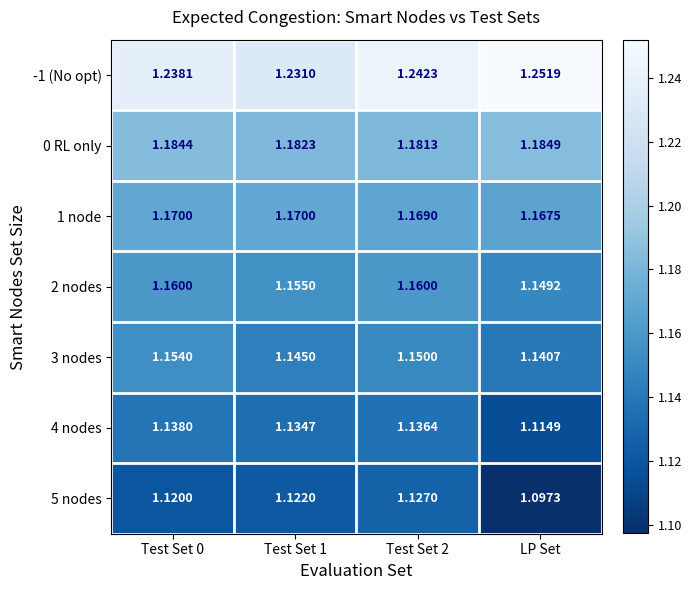

At which label is 5 nodes closest to 1?

LP Set